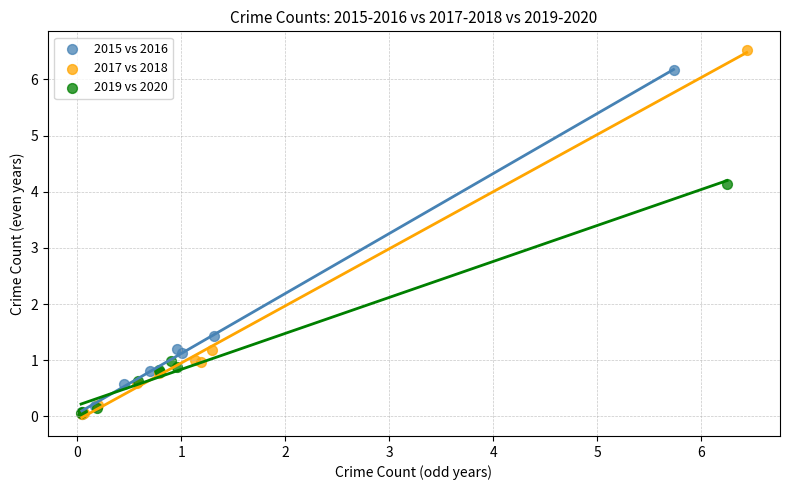

Which series has the largest Y range (max minus min)?

2017 vs 2018